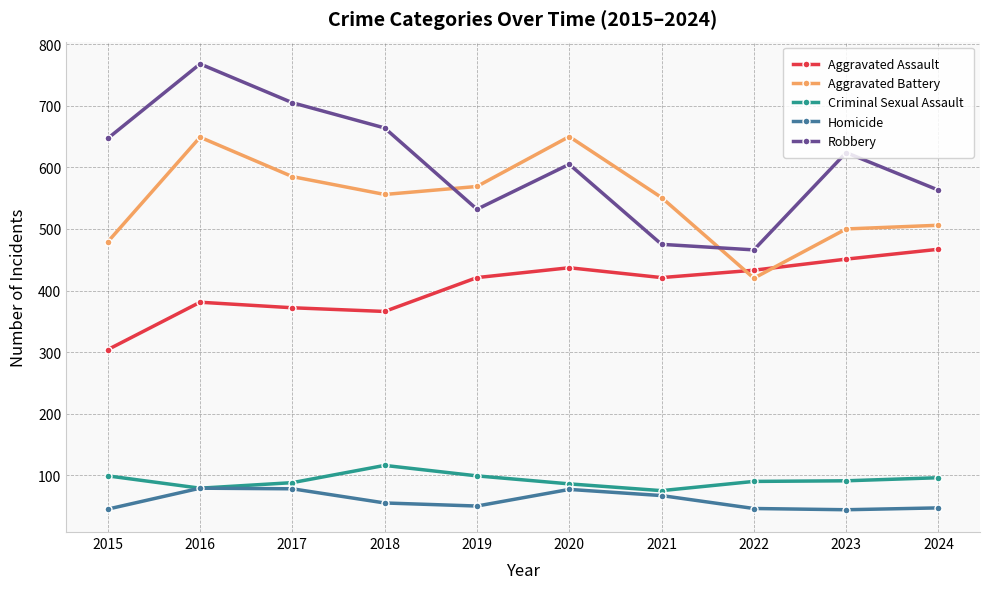

What is the difference between the Aggravated Battery values at 2023 and 2021?

51